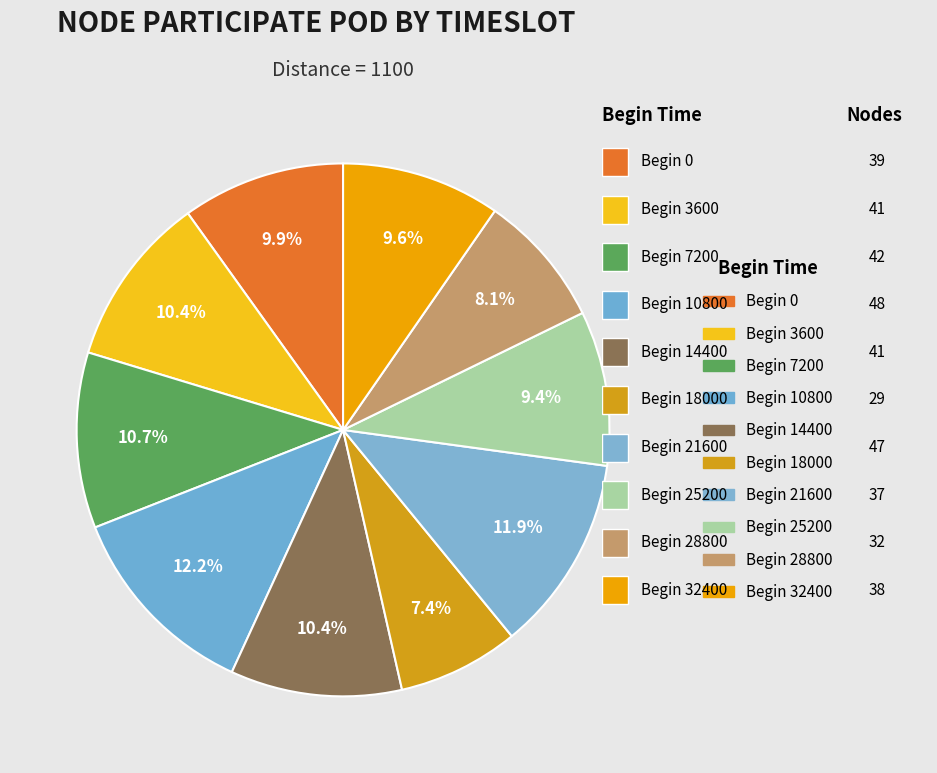

What is the largest slice in the pie chart?

10800